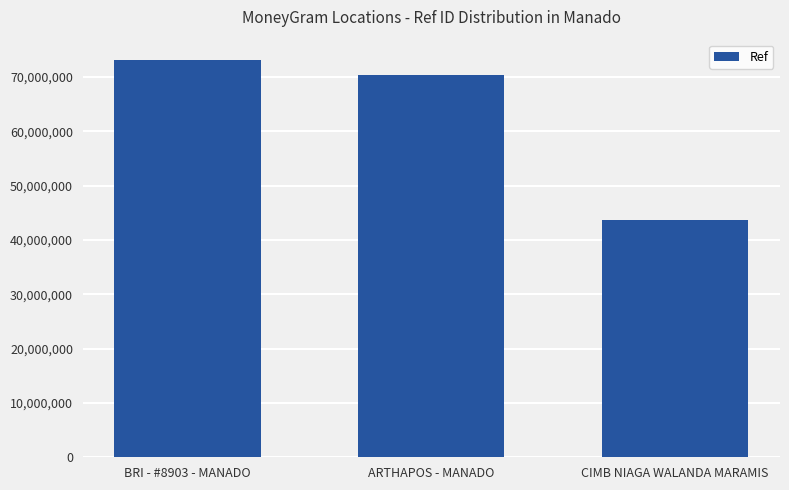

How many values are below 70427228?

1